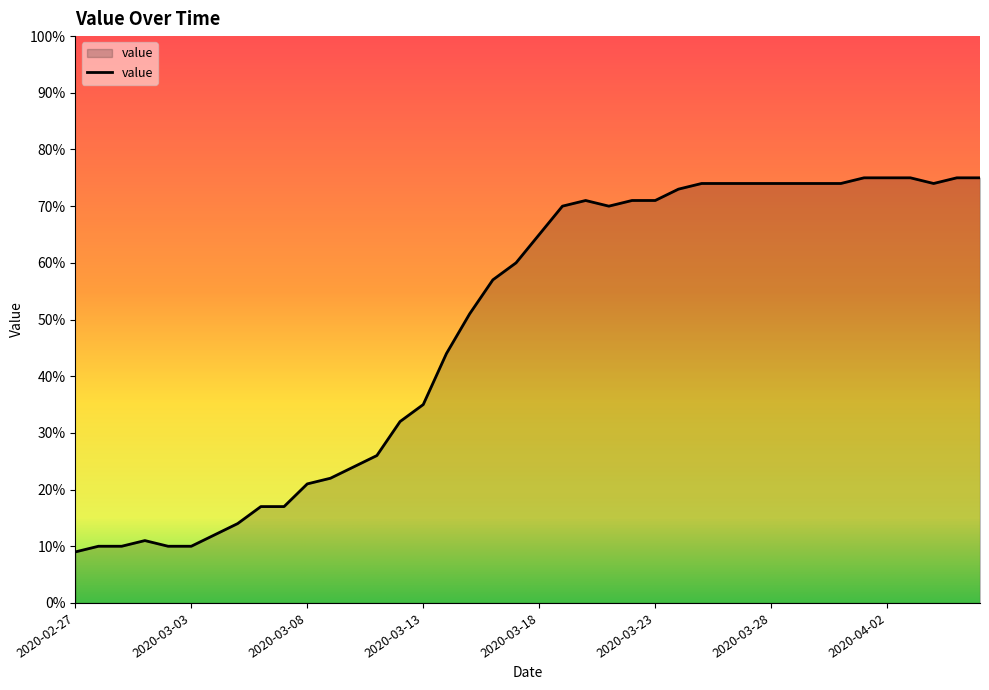

What is the smallest value displayed?

9